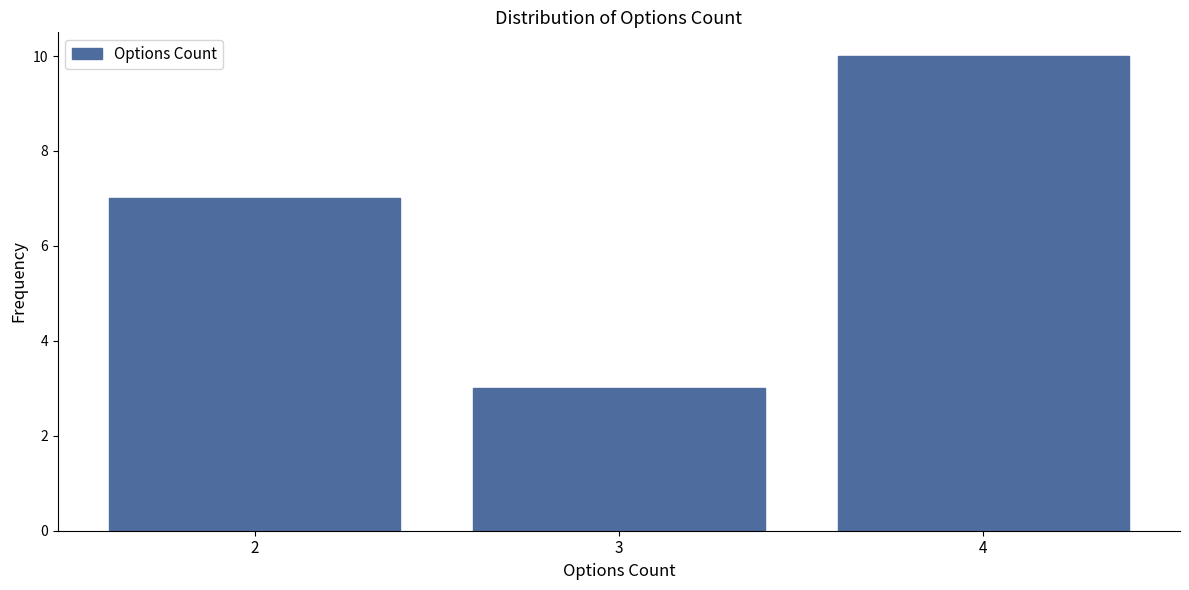

What is the height of the bar covering 2.5 to 3.5 on the x-axis? The values are not printed on the chart, so give them approximately, as read against the axis.

3